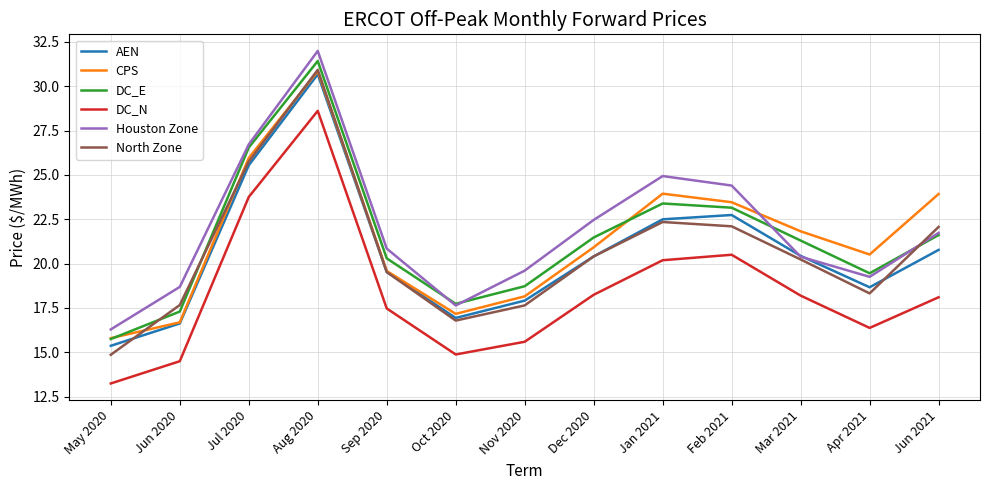

At which category is the sum across all series the highest?

Aug 2020